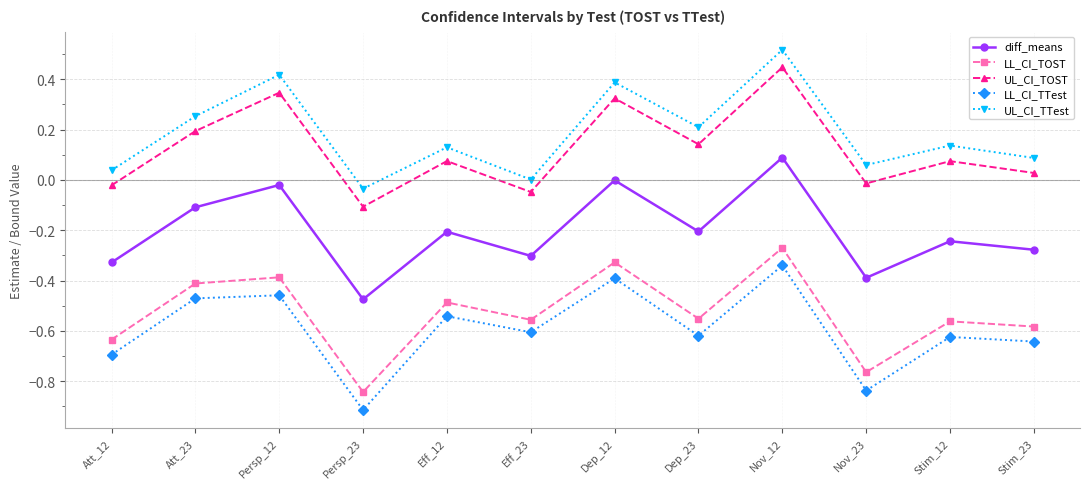

True or false: UL_CI_TOST and LL_CI_TTest cross at least once.

False